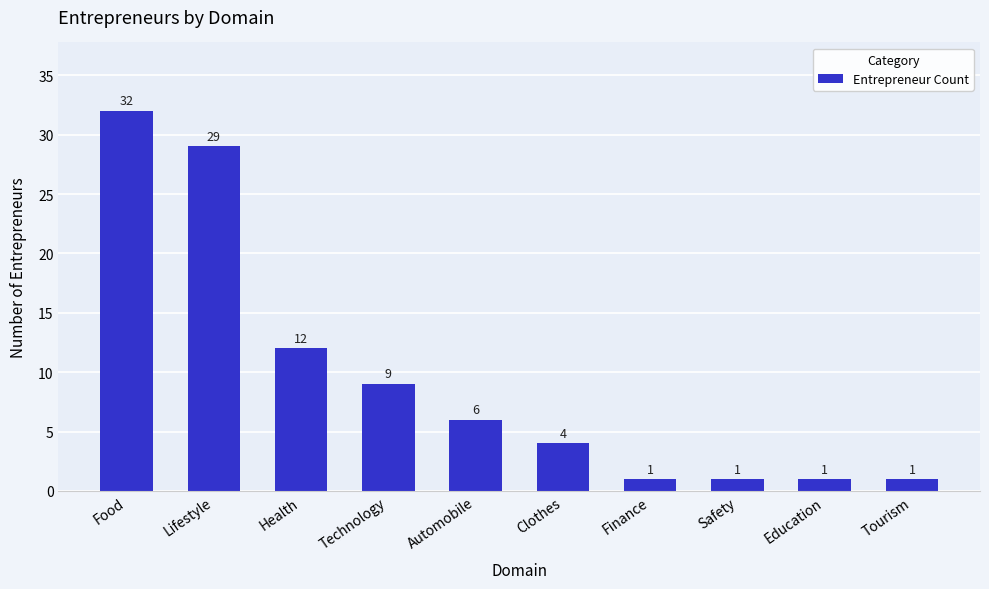

What value does the data have at Food, to the nearest 5?

30